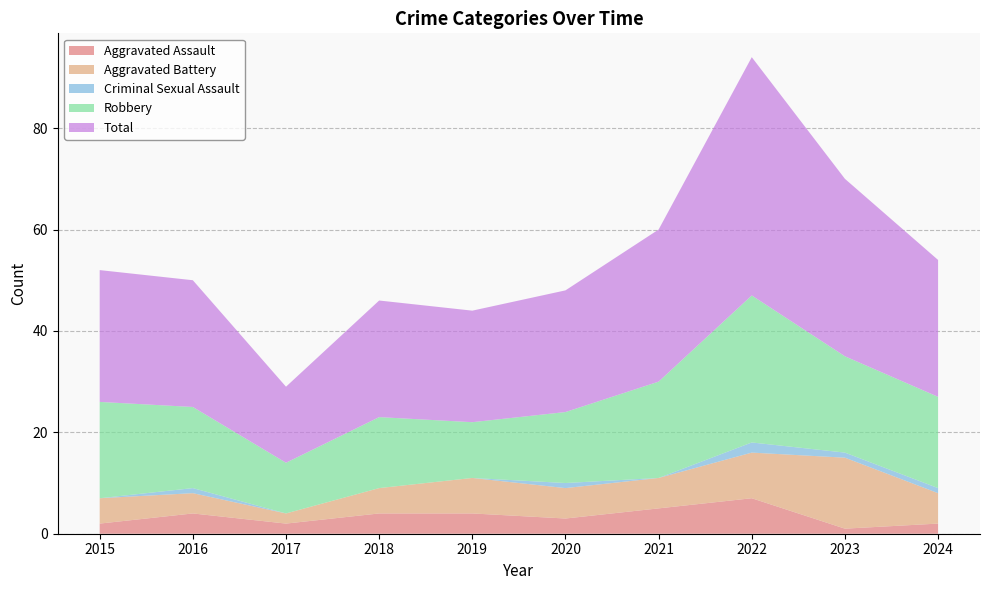

Reading left to right, what are all the values shown in this chart?

Aggravated Assault: 2015=2	2016=4	2017=2	2018=4	2019=4	2020=3	2021=5	2022=7	2023=1	2024=2
Aggravated Battery: 2015=5	2016=4	2017=2	2018=5	2019=7	2020=6	2021=6	2022=9	2023=14	2024=6
Criminal Sexual Assault: 2015=0	2016=1	2017=0	2018=0	2019=0	2020=1	2021=0	2022=2	2023=1	2024=1
Robbery: 2015=19	2016=16	2017=10	2018=14	2019=11	2020=14	2021=19	2022=29	2023=19	2024=18
Total: 2015=26	2016=25	2017=15	2018=23	2019=22	2020=24	2021=30	2022=47	2023=35	2024=27